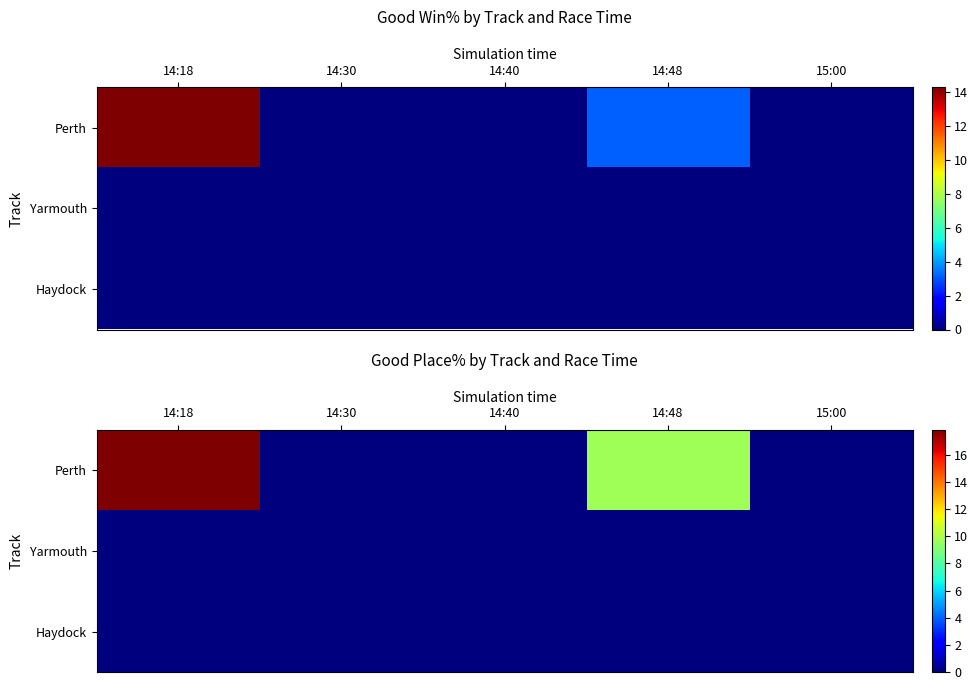

What is the spread (max minus min) of values at 14:48?

9.8